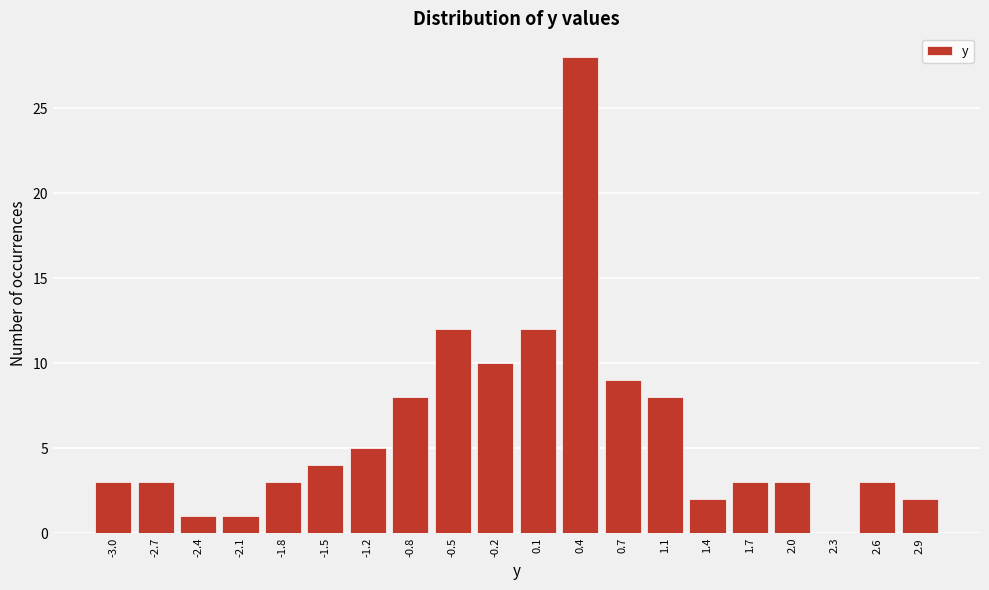

Reading left to right, what are all the values shown in this chart?

-3.0=3	-2.7=3	-2.4=1	-2.1=1	-1.8=3	-1.5=4	-1.2=5	-0.8=8	-0.5=12	-0.2=10	0.1=12	0.4=28	0.7=9	1.1=8	1.4=2	1.7=3	2.0=3	2.3=0	2.6=3	2.9=2